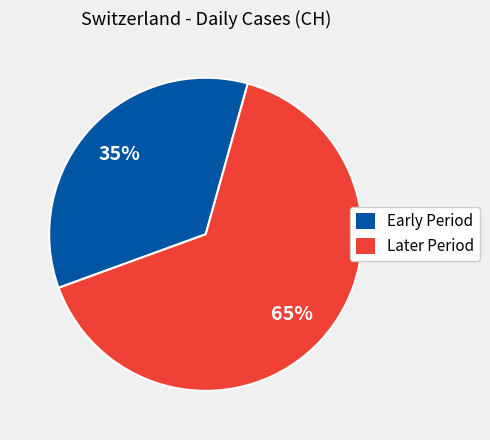

Is there any slice that represents more than half of the pie?

Yes